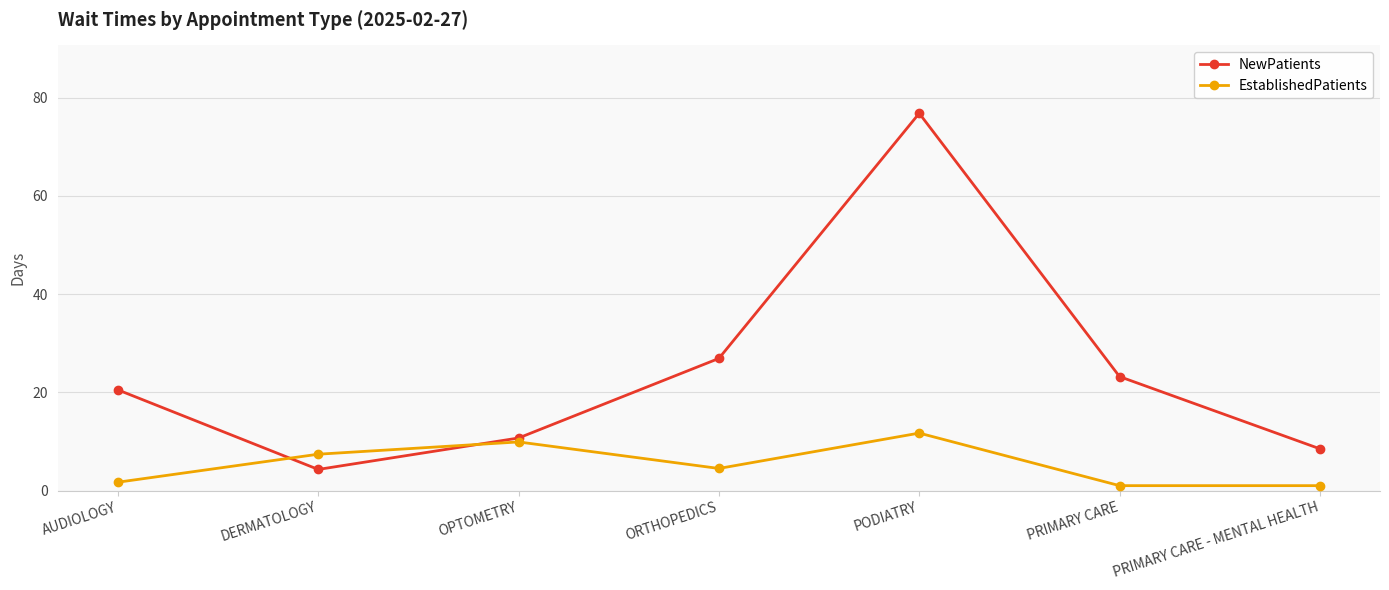

At which category is the sum across all series the highest?

PODIATRY